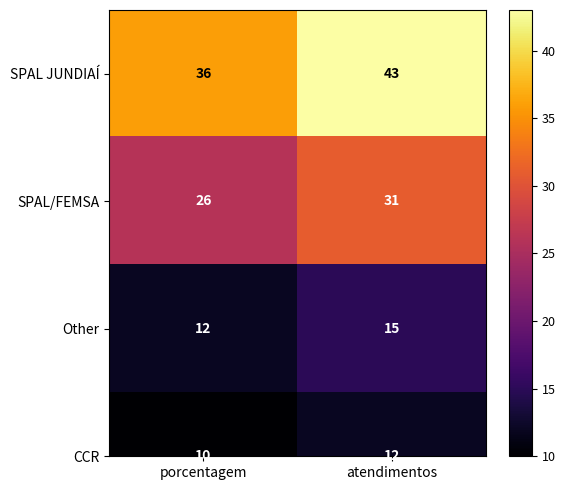

Reading left to right, list all the values displayed in this chart.

SPAL JUNDIAÍ: 36	43
SPAL/FEMSA: 26	31
Other: 12	15
CCR: 10	12